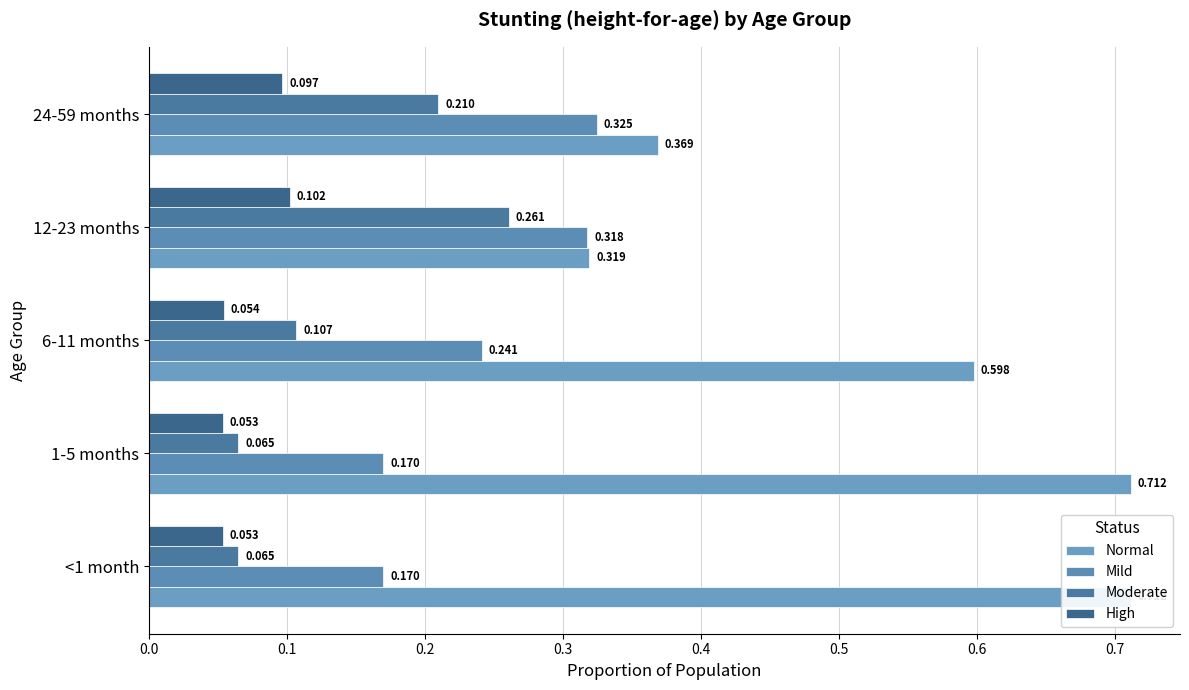

Count the Moderate values in the range 0 to 1.

5